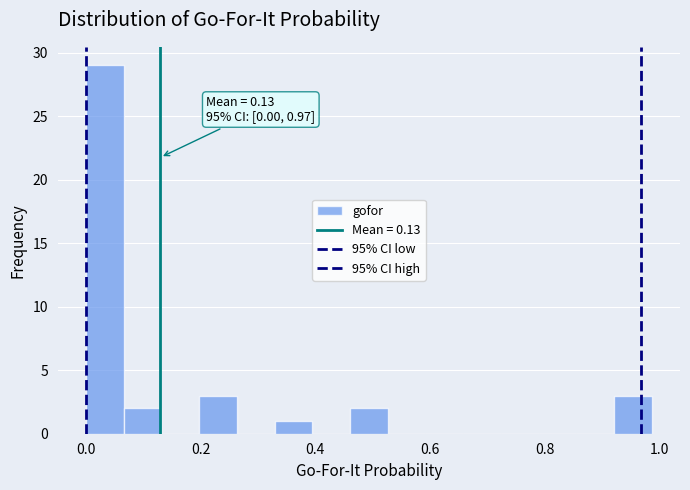

Read against the x-axis, roughly where is the centre of the tallest bar?

0.04